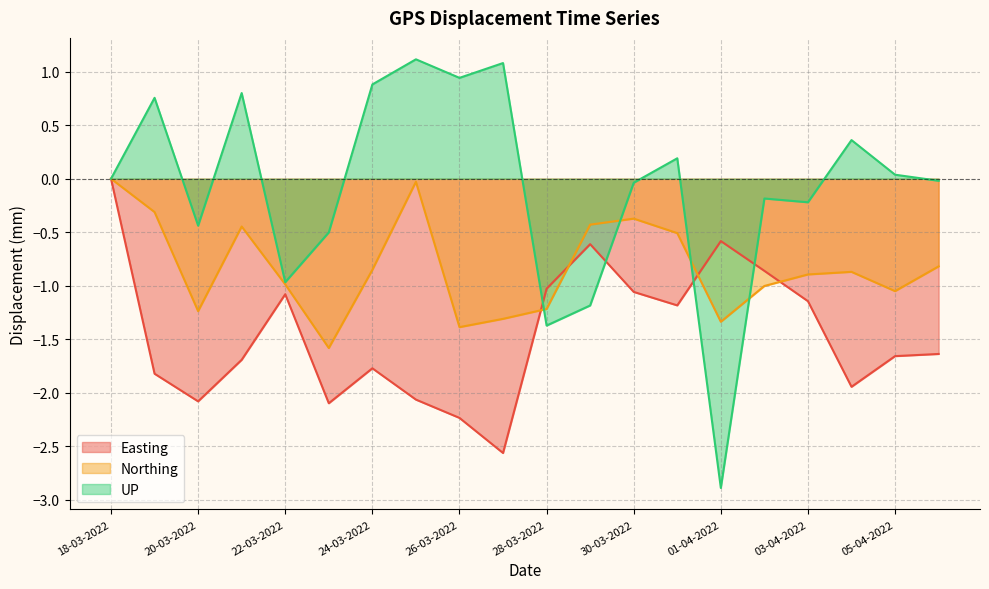

What are all the series names shown in the legend?

Easting, Northing, UP